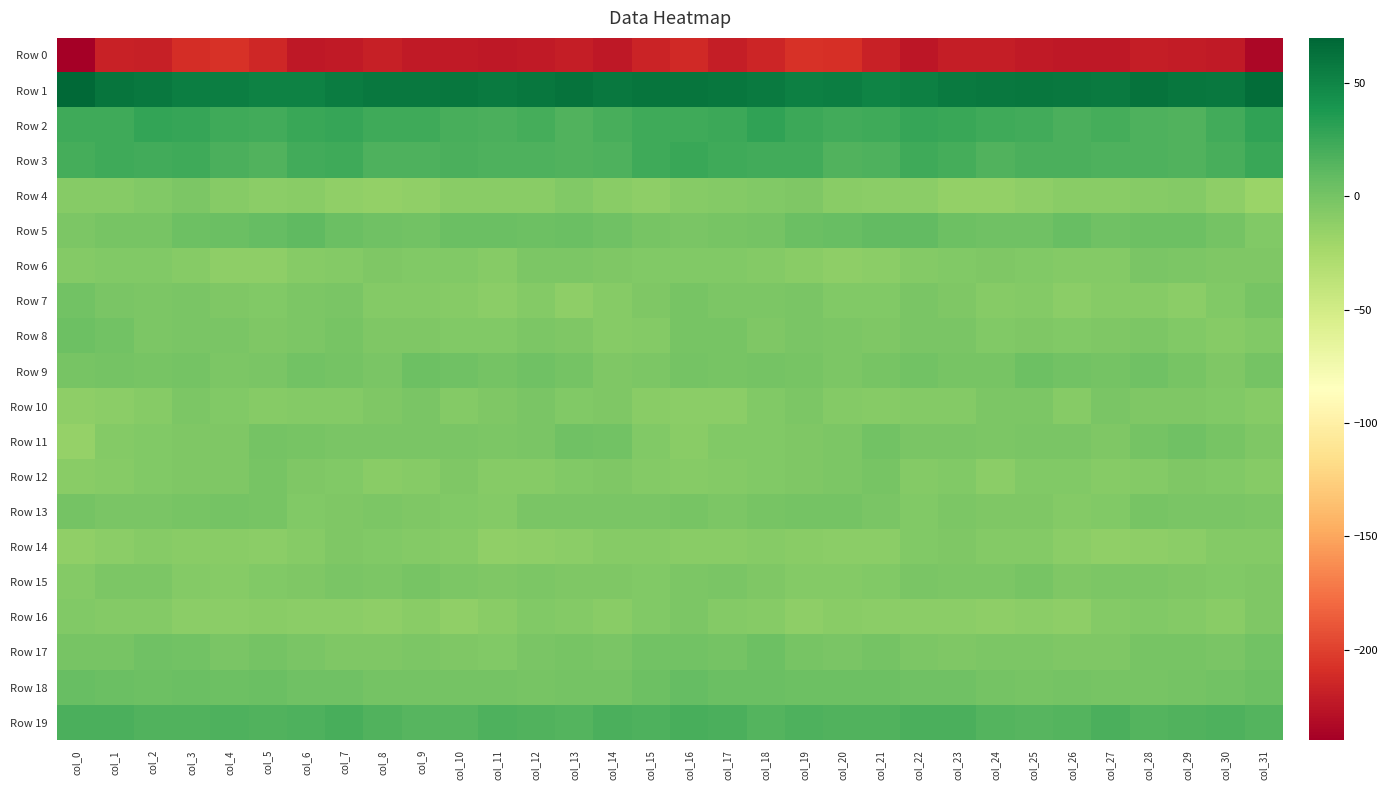

Which label corresponds to the smallest value in the chart?

col_0